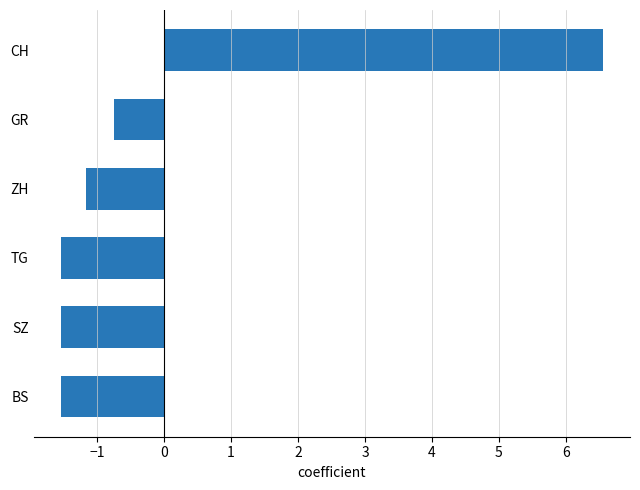

What is the sum of the values at BS and TG?

-3.1